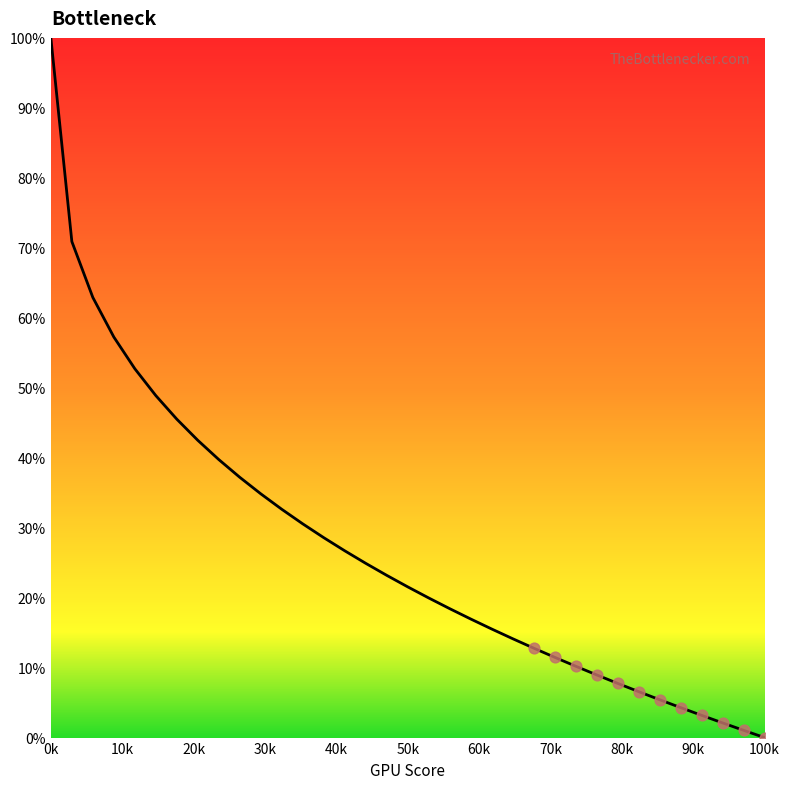

What is the difference between the maximum and minimum values?

100.0